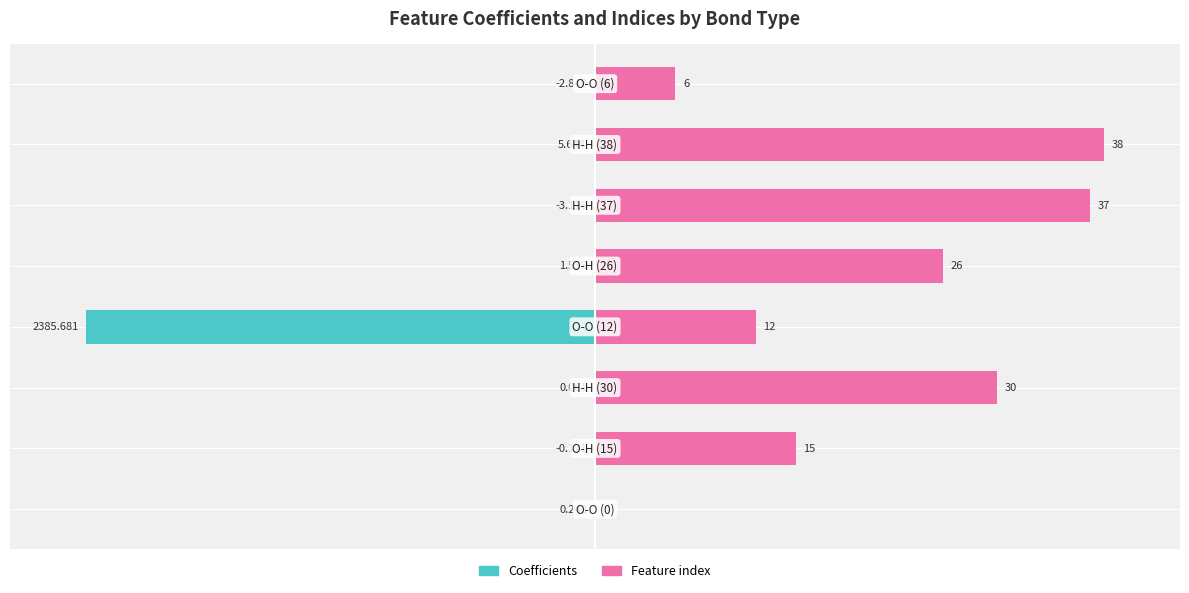

What are all the series names shown in the legend?

Coefficients, Feature index